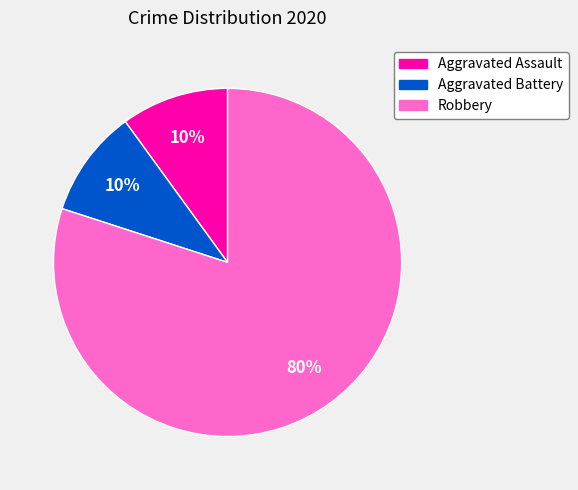

Which category has the biggest portion of the pie?

Robbery